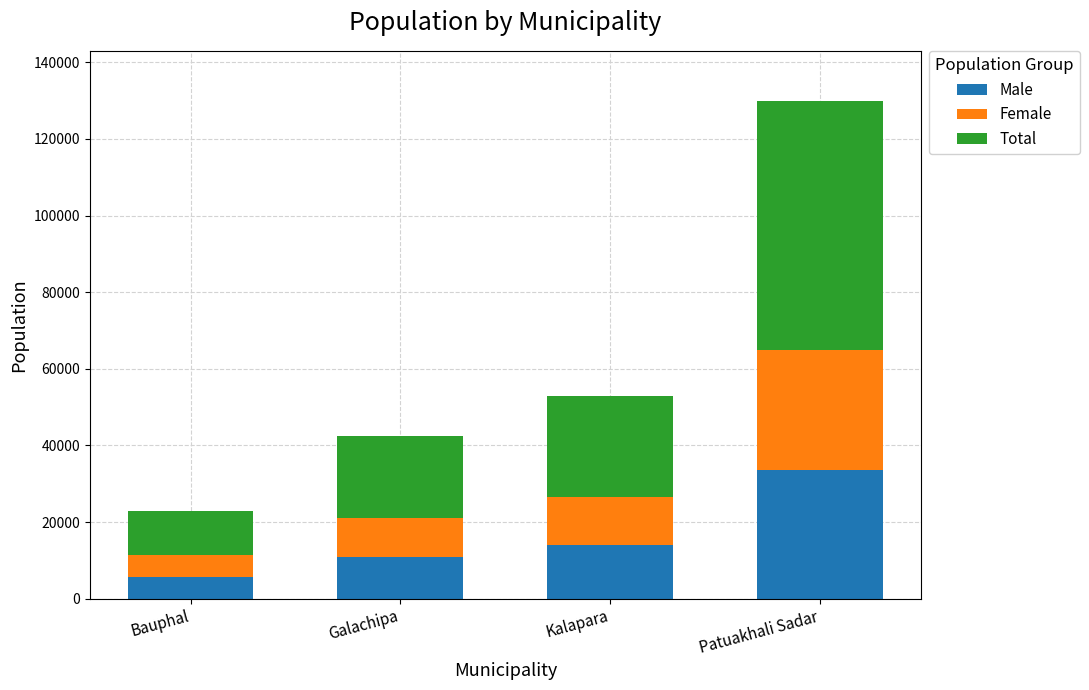

What is the average value of the Male series?

16025